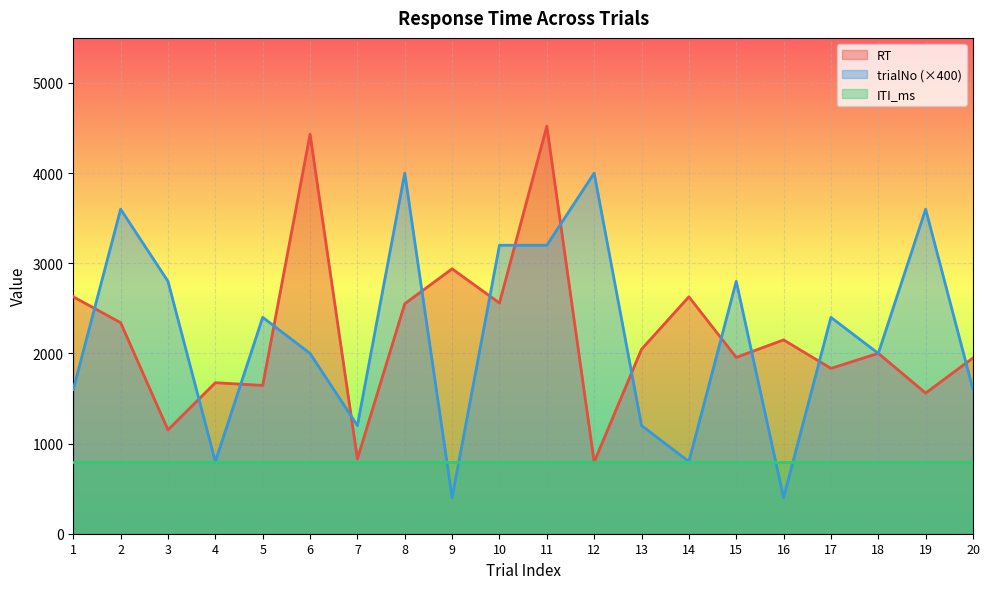

What is the value of the RT point at the 5th from the left?

1645